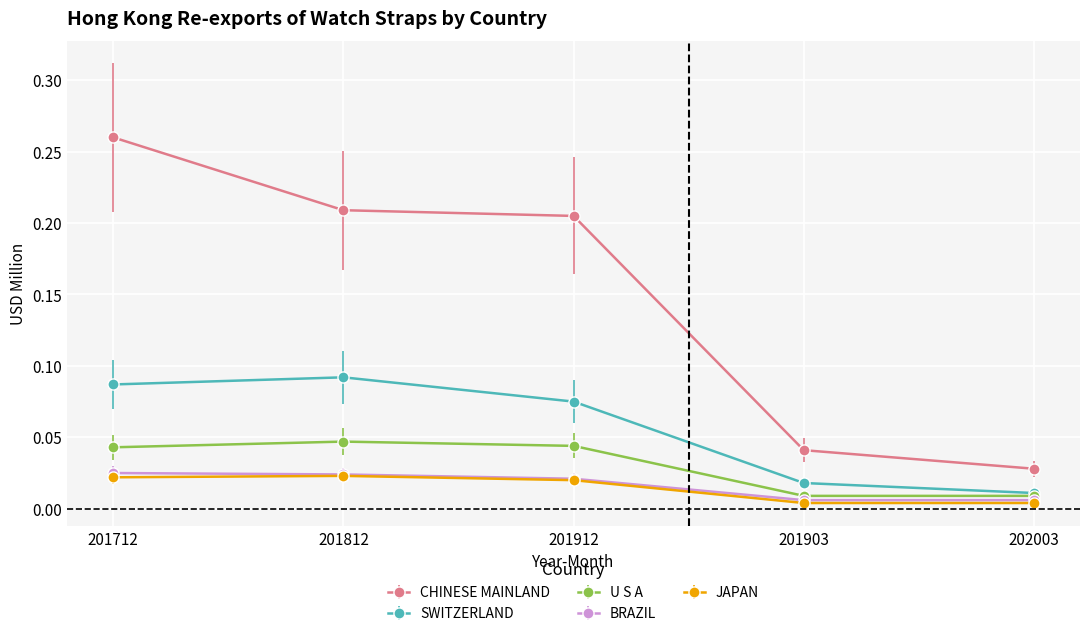

True or false: CHINESE MAINLAND has more than 1 points higher than both neighbors.

False